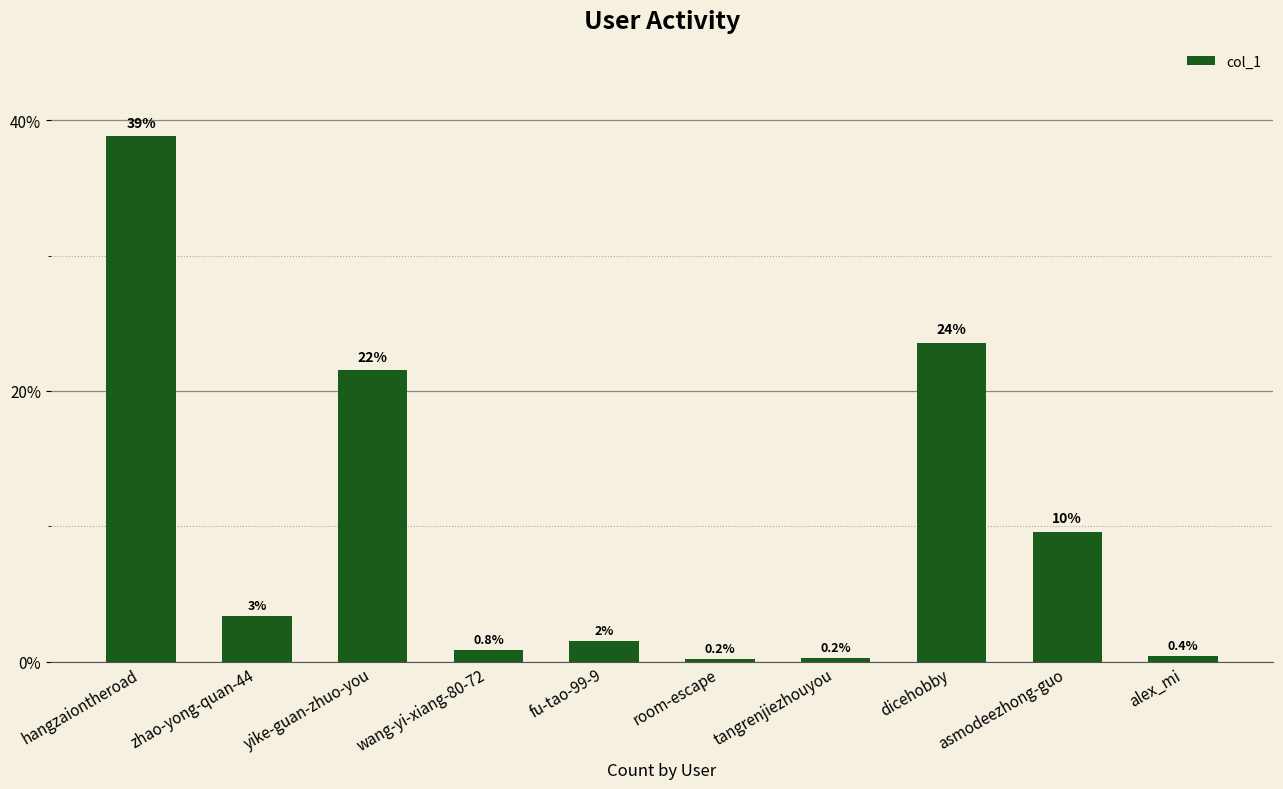

The value at room-escape is 0.2. True or false?

True